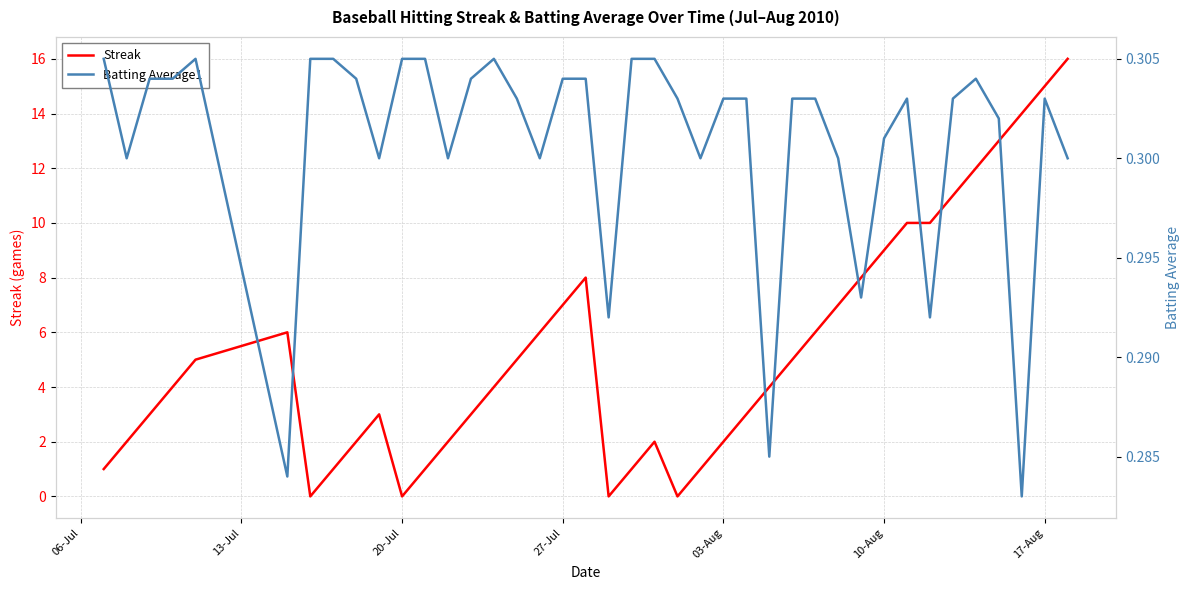

How many categories are shown in the chart?

40